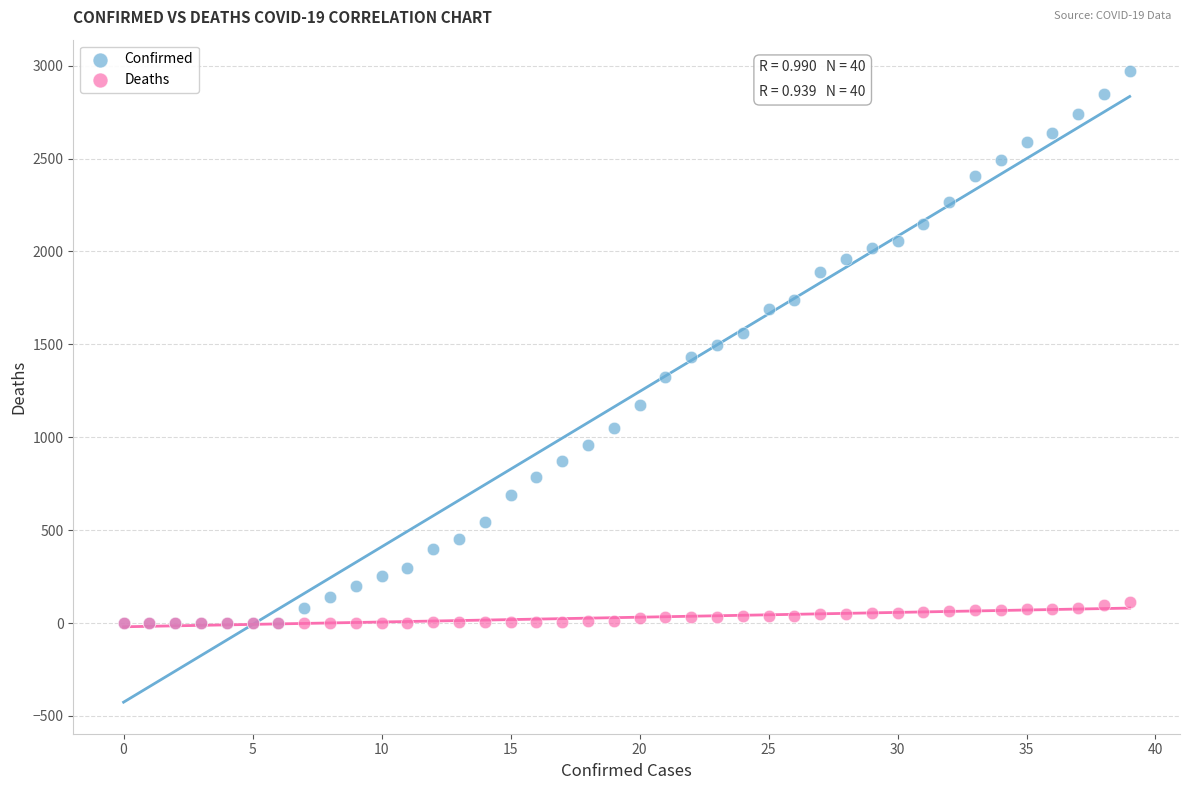

What are all the series names shown in the legend?

Confirmed, Deaths